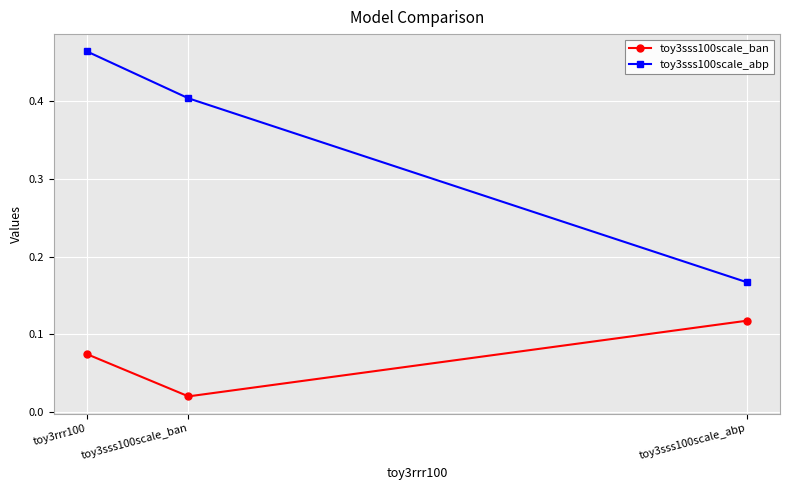

Which category has the highest value across all series?

toy3rrr100